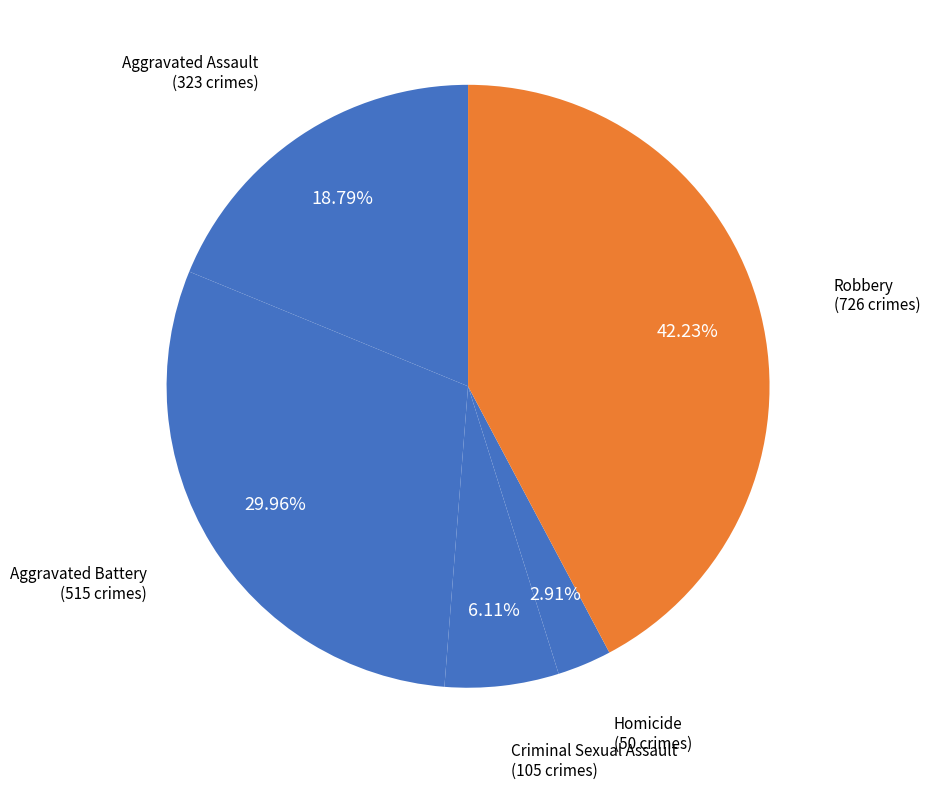

What percentage do Robbery and Aggravated Assault together represent?

61.0%